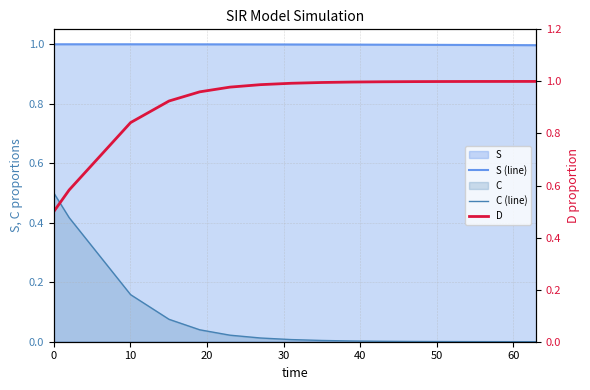

The value of D at 10 is 0.3. True or false?

False